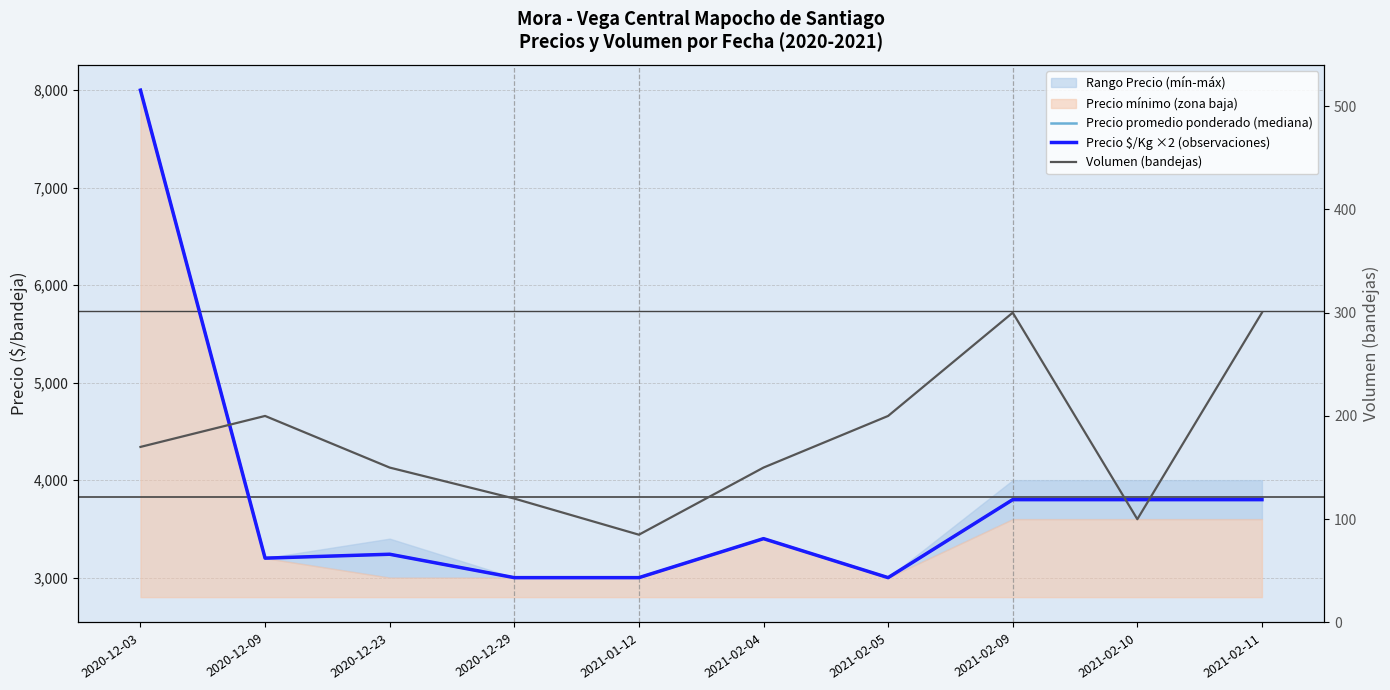

Reading left to right, list all the values displayed in this chart.

Precio promedio ponderado (mediana): 2020-12-03=8000	2020-12-09=3200	2020-12-23=3240	2020-12-29=3000	2021-01-12=3000	2021-02-04=3400	2021-02-05=3000	2021-02-09=3800	2021-02-10=3800	2021-02-11=3800
Precio $/Kg ×2 (observaciones): 2020-12-03=8000	2020-12-09=3200	2020-12-23=3240	2020-12-29=3000	2021-01-12=3000	2021-02-04=3400	2021-02-05=3000	2021-02-09=3800	2021-02-10=3800	2021-02-11=3800
Volumen (bandejas): 2020-12-03=170	2020-12-09=200	2020-12-23=150	2020-12-29=120	2021-01-12=85	2021-02-04=150	2021-02-05=200	2021-02-09=300	2021-02-10=100	2021-02-11=300